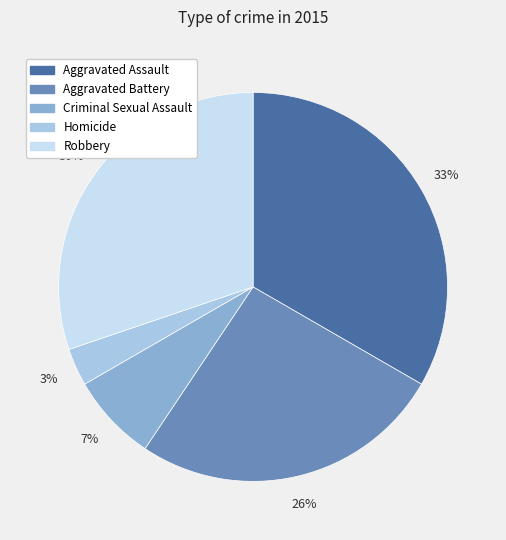

The Homicide slice represents 3% of the pie. True or false?

True